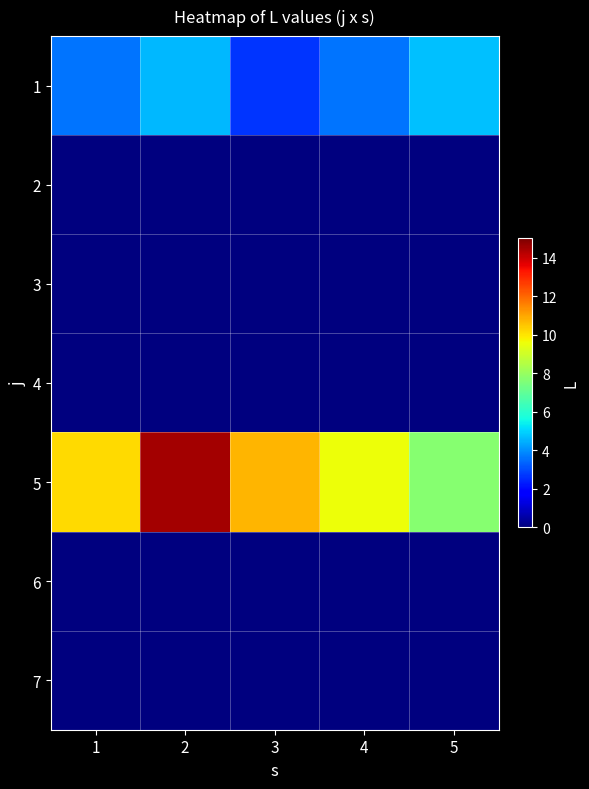

List the series in order of their peak value, highest first.

5, 1, 2, 3, 4, 6, 7